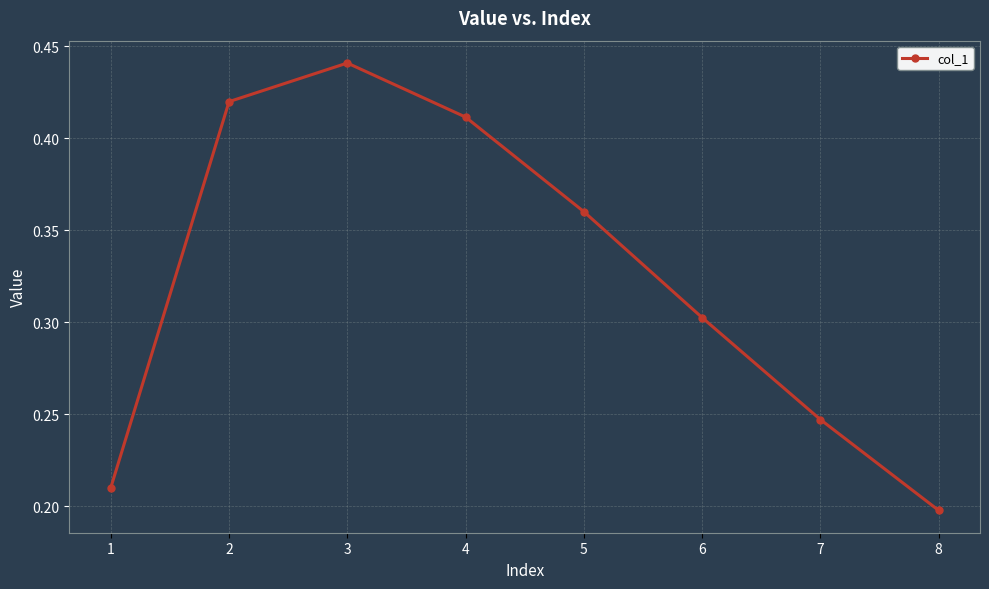

Where is the first local maximum?

3